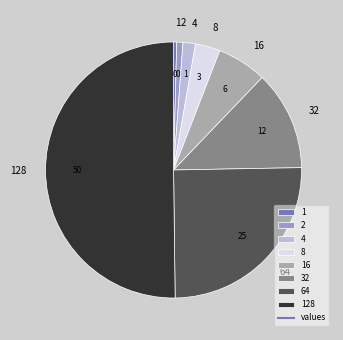

How many slices are in this pie chart?

8